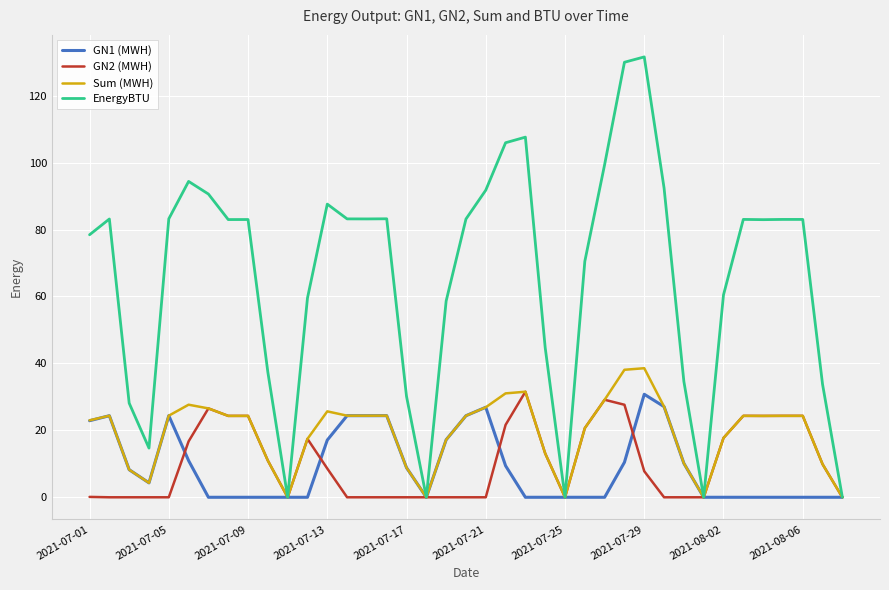

Which series has the largest range (max minus min)?

EnergyBTU